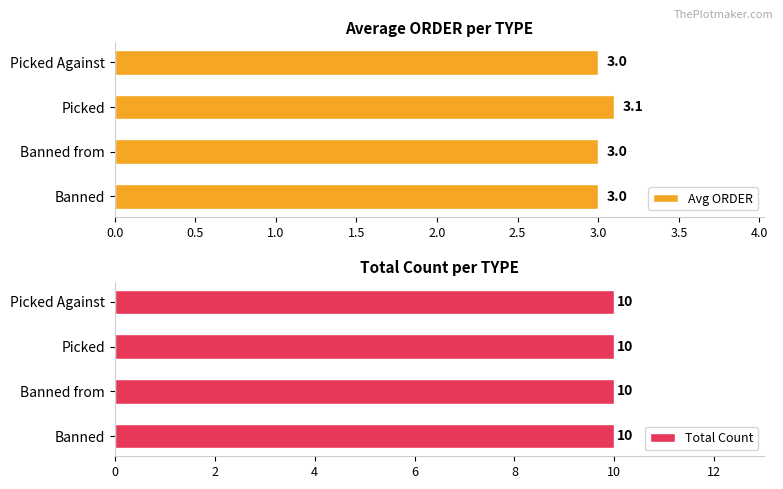

What are all the series names shown in the legend?

Avg ORDER, Total Count